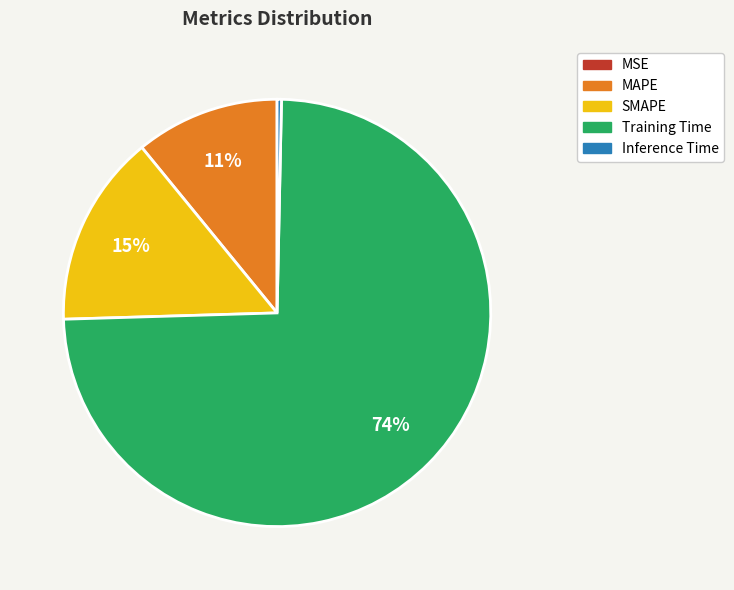

To the nearest percent, what percentage of the pie is MAPE?

11%